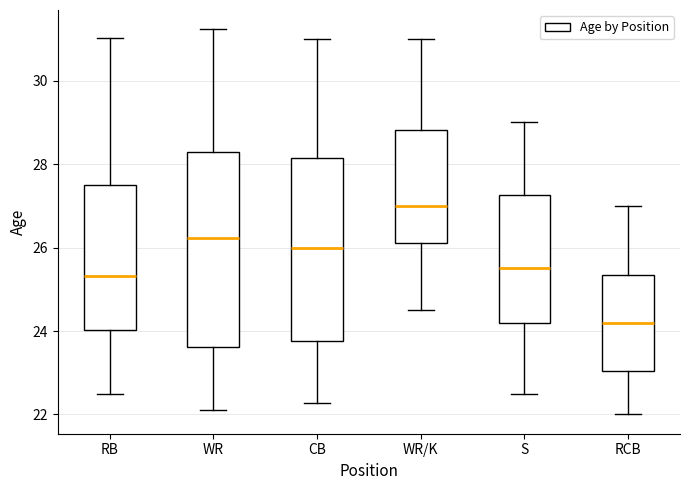

Reading left to right, transcribe this box plot: for each box, give where its median line is, the range the box spans, and where its two whiskers end, as read against the y-axis. The values are not printed on the chart, so give them approximately, as read against the axis.

RB: median 25.4, box 24.0 to 27.6, whiskers 22.6 to 31.0
WR: median 26.2, box 23.6 to 28.2, whiskers 22.2 to 31.2
CB: median 26.0, box 23.8 to 28.2, whiskers 22.2 to 31.0
WR/K: median 27.0, box 26.2 to 28.8, whiskers 24.6 to 31.0
S: median 25.6, box 24.2 to 27.2, whiskers 22.6 to 29.0
RCB: median 24.2, box 23.0 to 25.4, whiskers 22.0 to 27.0